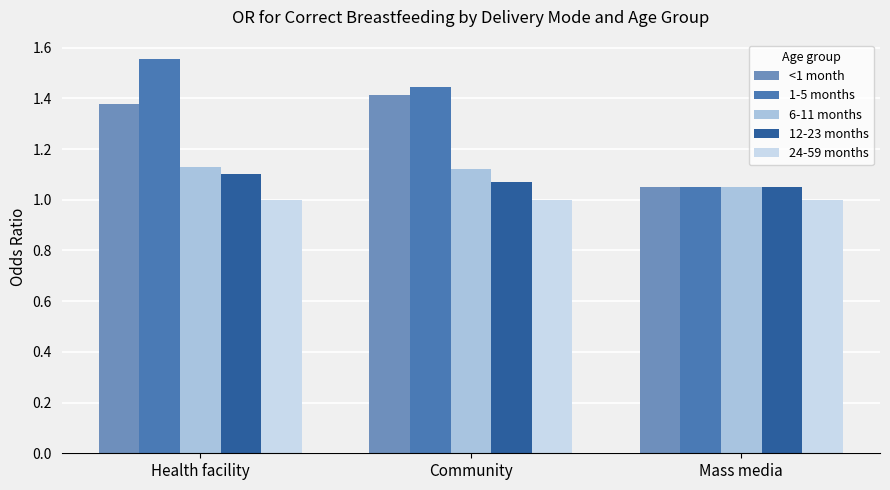

What is the maximum value for 24-59 months?

1.0